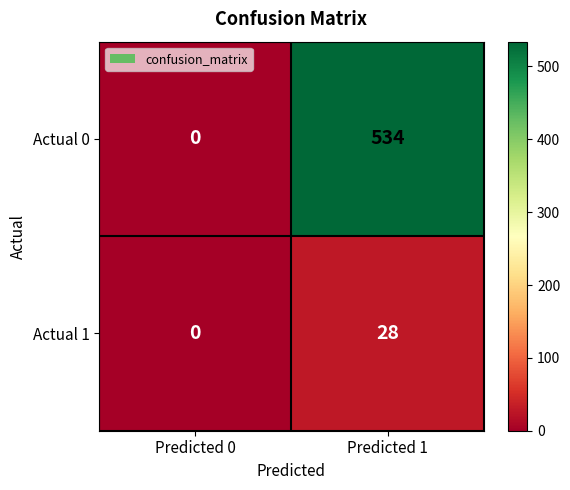

What is the difference between the Actual 0 values at Predicted 0 and Predicted 1?

534